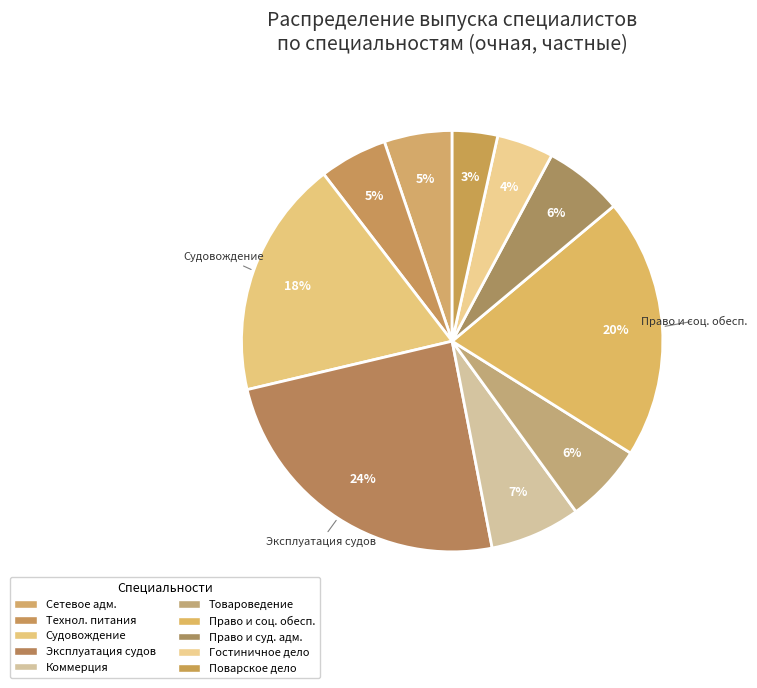

Rank the categories by value from highest to lowest.

Эксплуатация судовых энергетических установок, Право и организация социального обеспечения, Судовождение, Коммерция (по отраслям), Товароведение и экспертиза качества, Право и судебное администрирование, Сетевое и системное администрирование, Технология продукции общественного питания, Гостиничное дело, Поварское и кондитерское дело